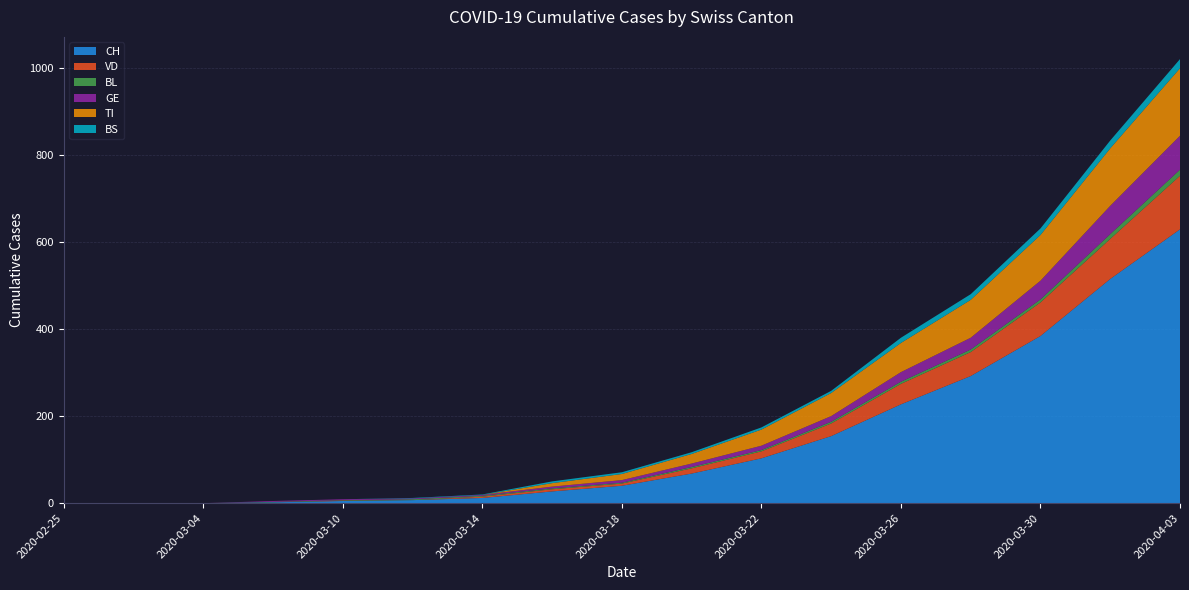

Reading left to right, what are all the values shown in this chart?

CH: 0	0	0	2	5	7	12	27	40	68	103	154	227	292	384	515	629
VD: 0	0	0	0	1	0	3	5	5	12	16	29	47	55	77	92	123
BL: 0	0	0	1	1	2	2	2	2	3	3	4	5	6	7	11	14
GE: 0	0	0	2	2	2	2	4	6	8	10	13	22	27	43	65	78
TI: 0	0	0	0	0	0	0	8	14	22	37	53	67	87	105	132	155
BS: 0	0	0	0	0	1	1	4	4	4	5	5	12	13	15	18	21